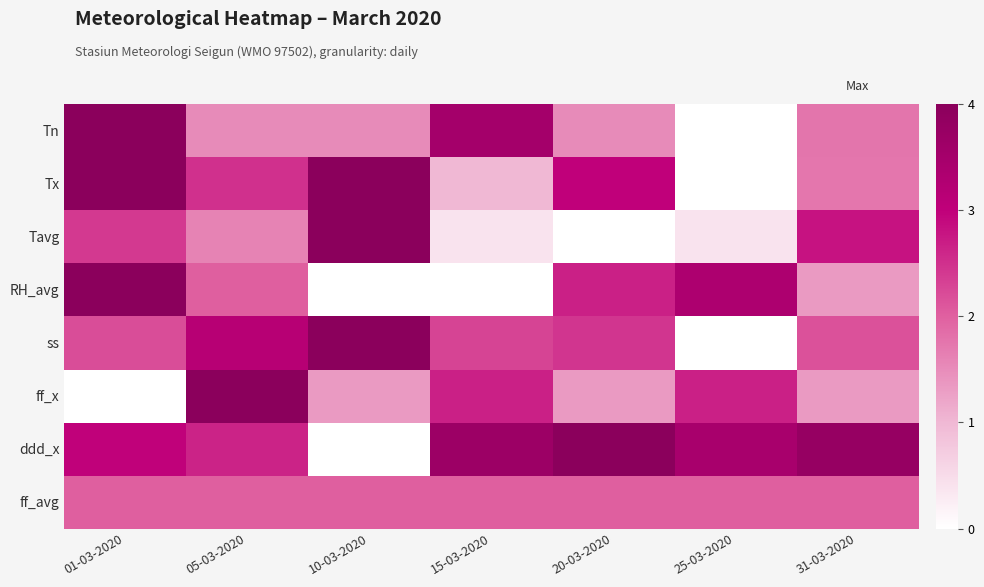

Rank the series by their maximum value, from lowest to highest.

ff_avg, Tn, Tx, Tavg, RH_avg, ss, ff_x, ddd_x